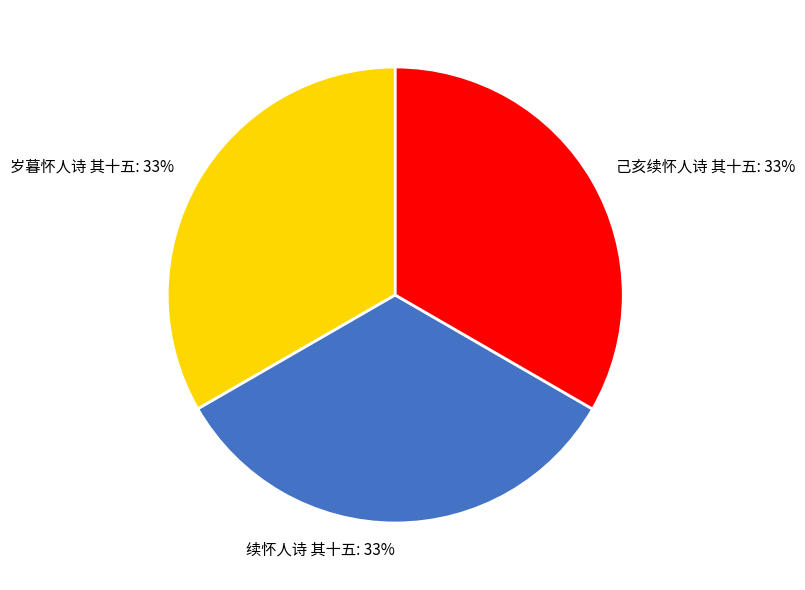

Do 岁暮怀人诗 其十五 and 续怀人诗 其十五 together represent more than half of the pie?

Yes